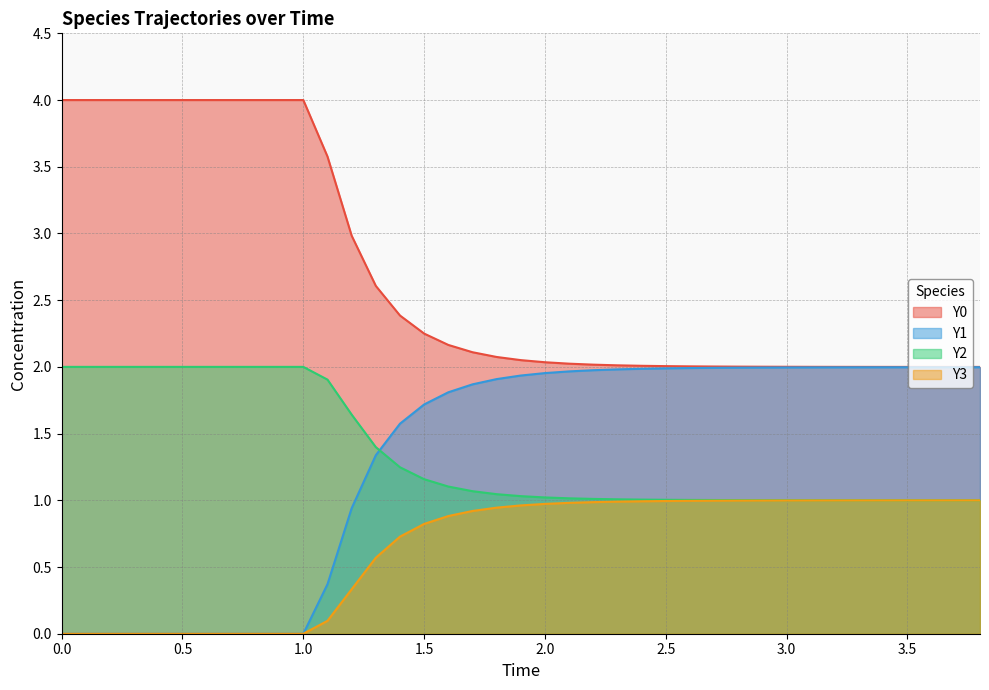

Is it true that Y0 equals 4.0 at 0.0?

True